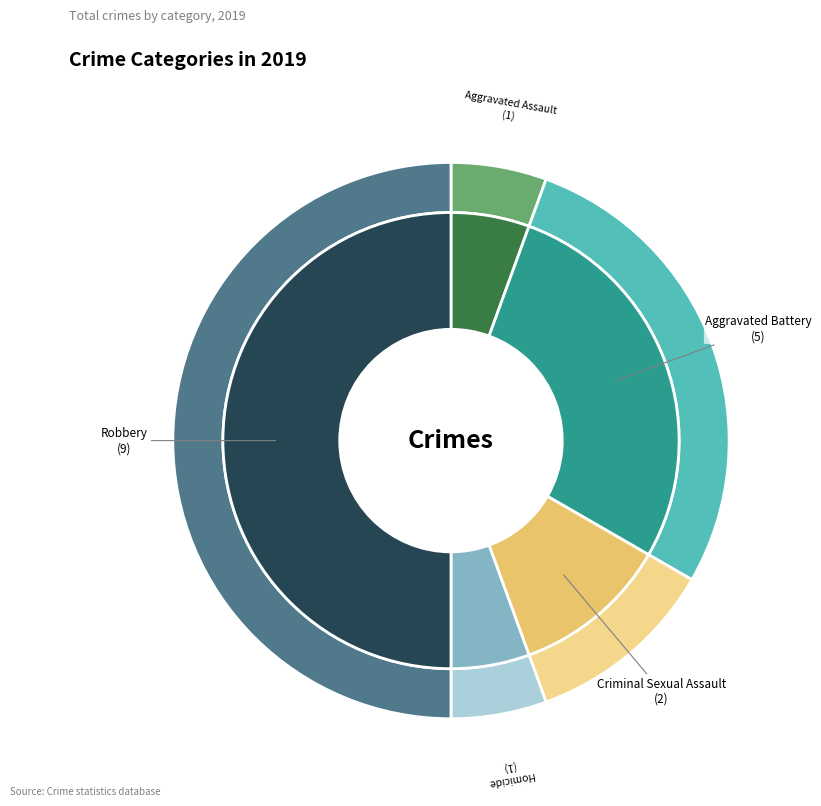

What is the ratio of the value at Homicide to the value at Criminal Sexual Assault?

0.5